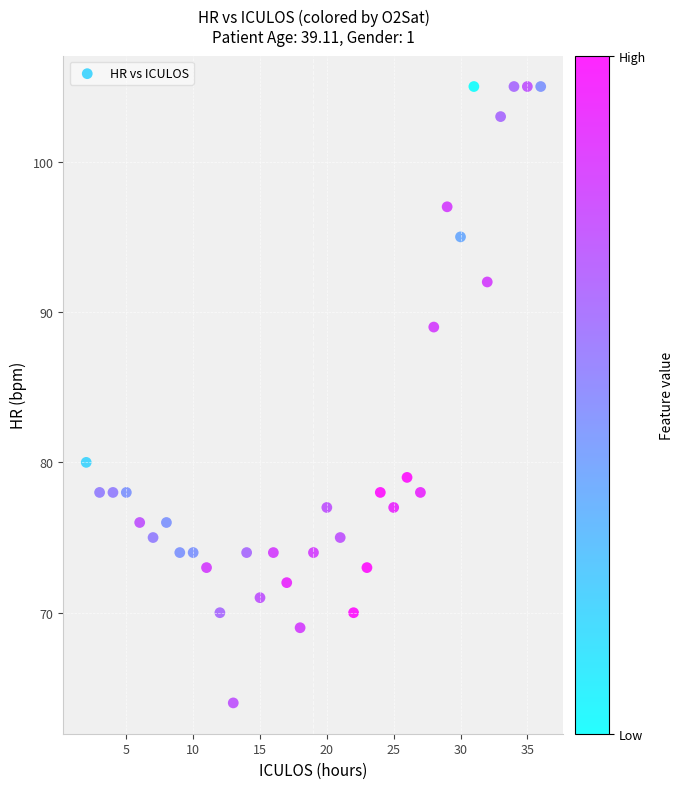

What is the range of Y values (max minus min)?

41